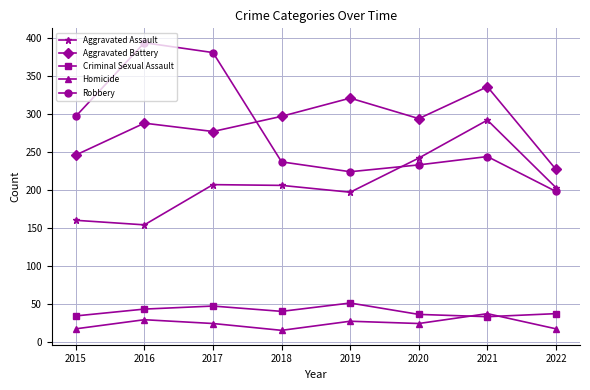

What is the minimum value for Robbery?

198